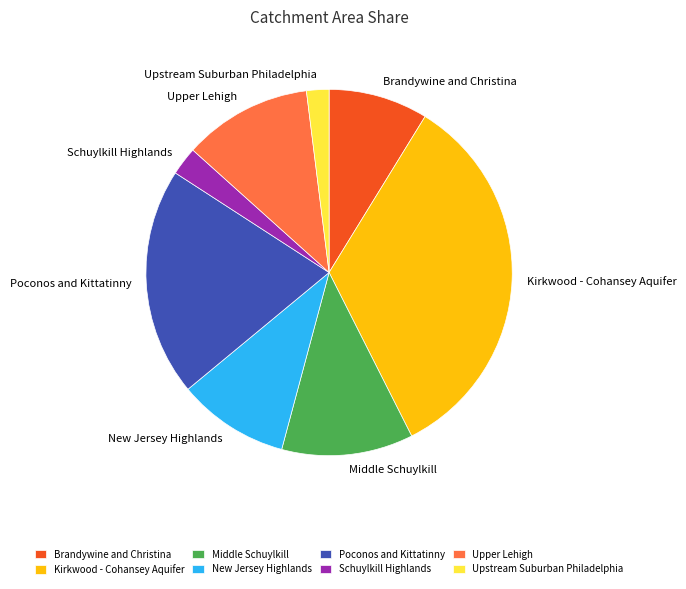

Do Upstream Suburban Philadelphia and New Jersey Highlands together represent more than half of the pie?

No